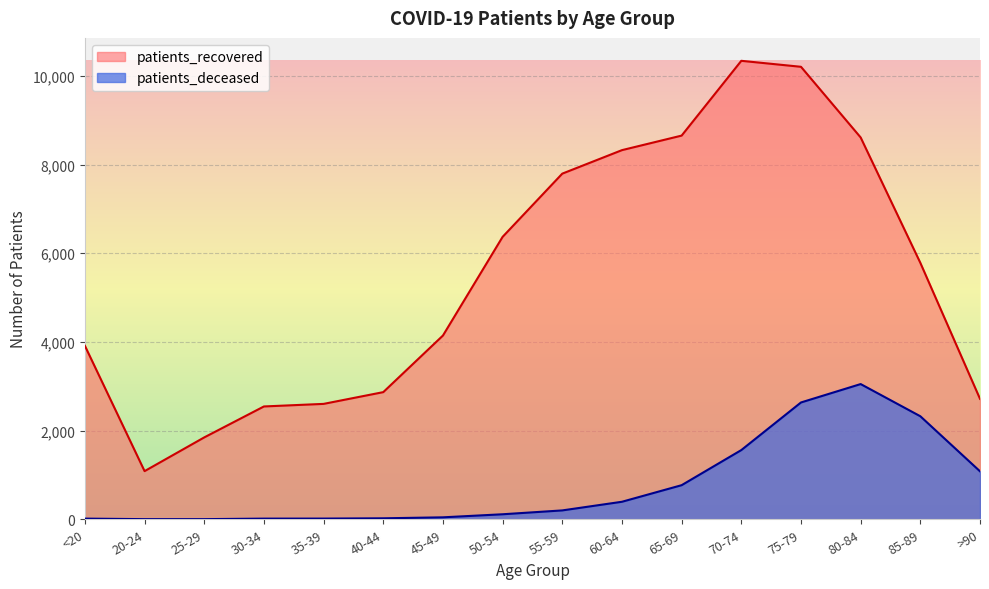

What is the spread (max minus min) of values at 80-84?

5563